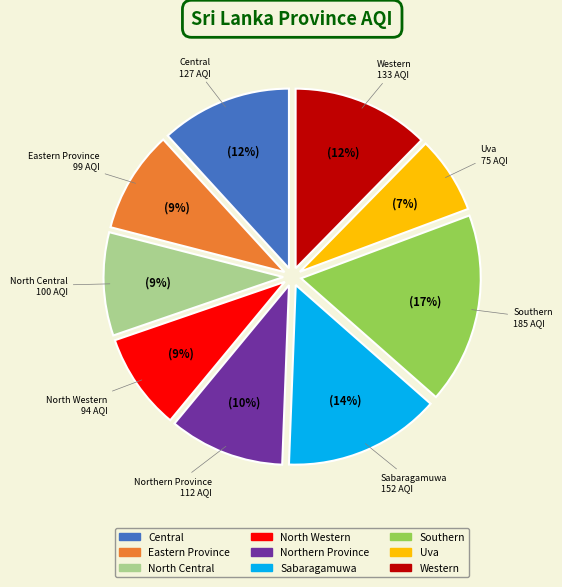

Does any single category account for the majority?

No